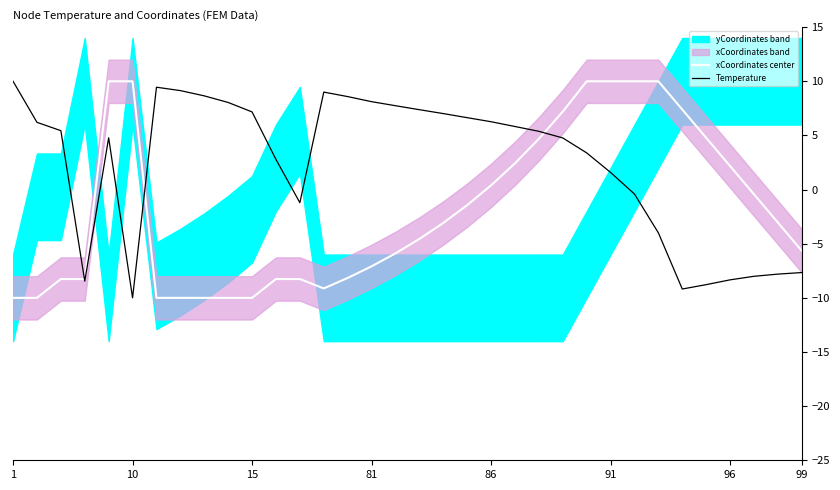

At which label does Temperature reach its minimum?

10